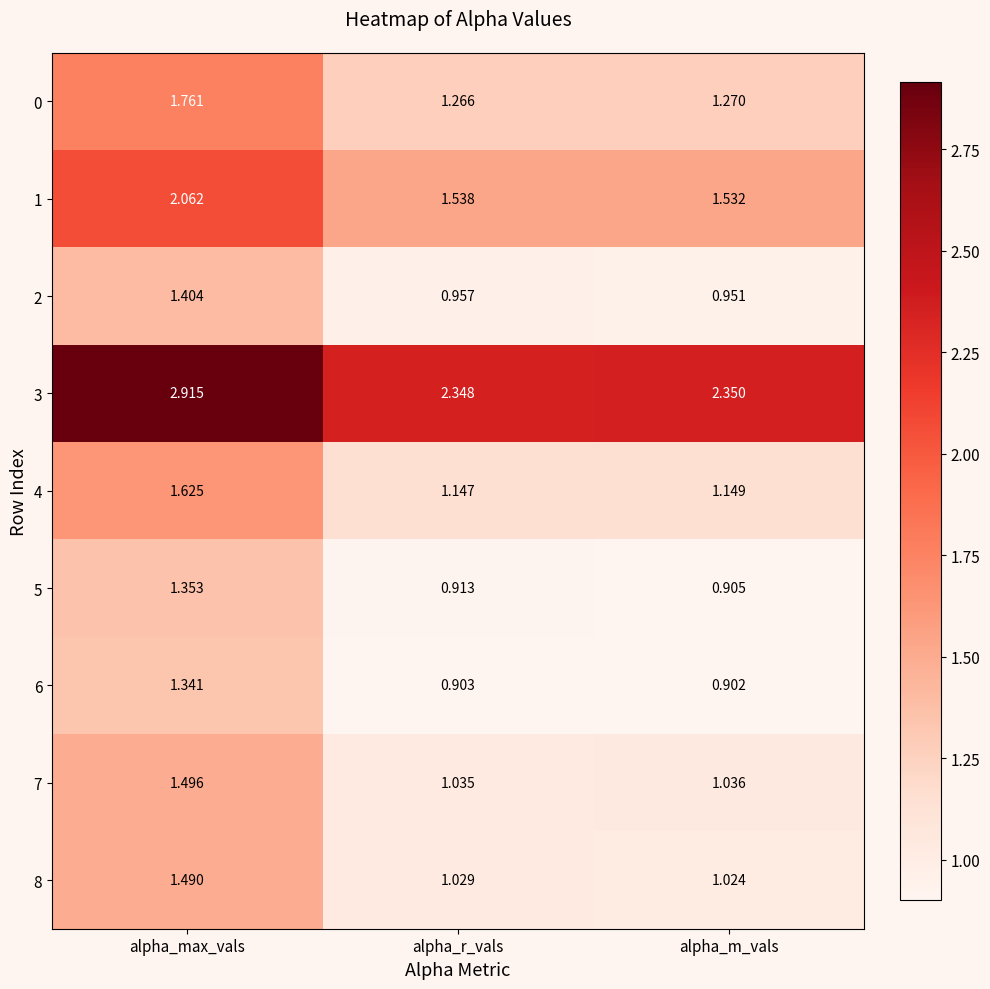

At which category does the chart reach its minimum across all series?

alpha_m_vals